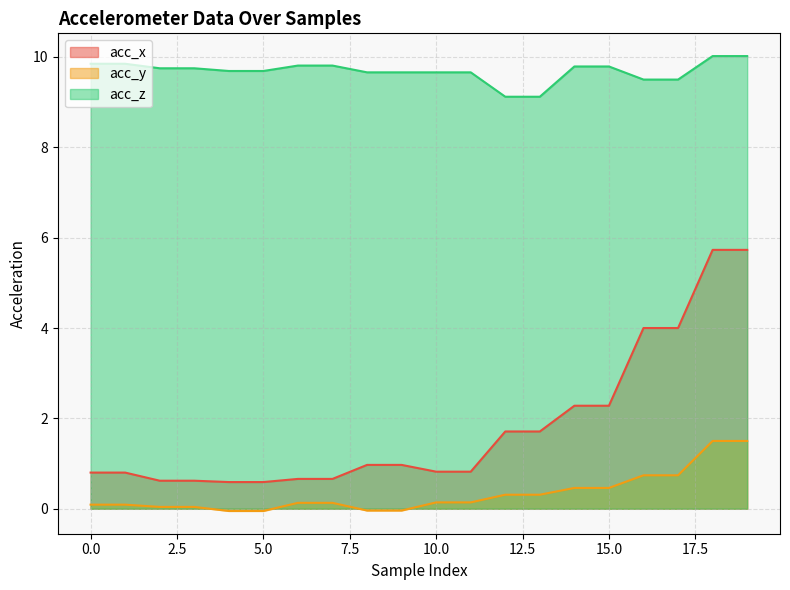

Which series has the widest spread of values?

acc_x